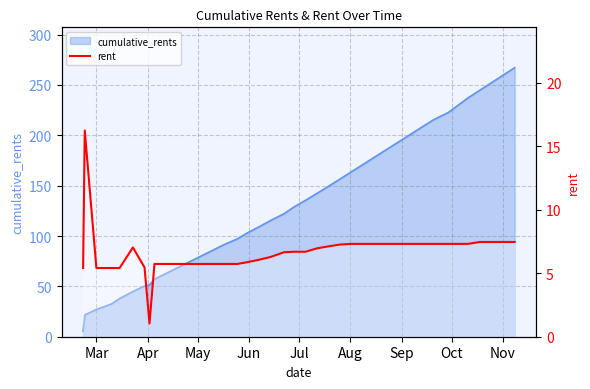

The value at 30 is 11.3. True or false?

False